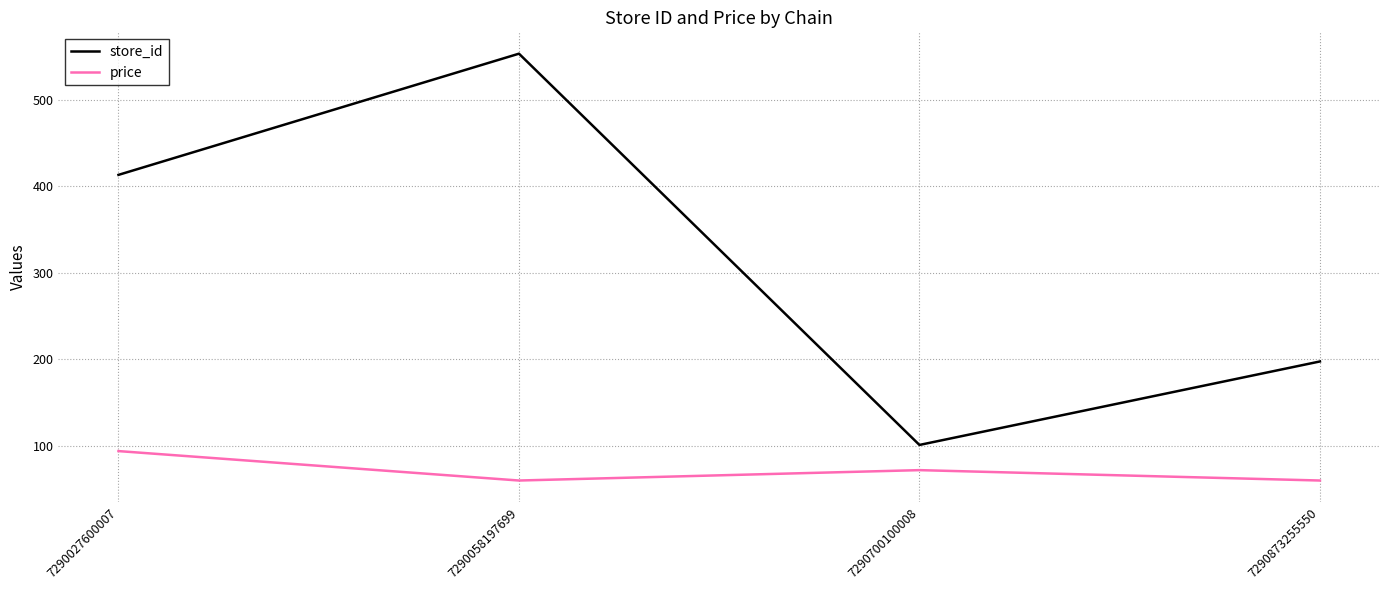

The store_id series shows 659.7 at 7290027600007. True or false?

False